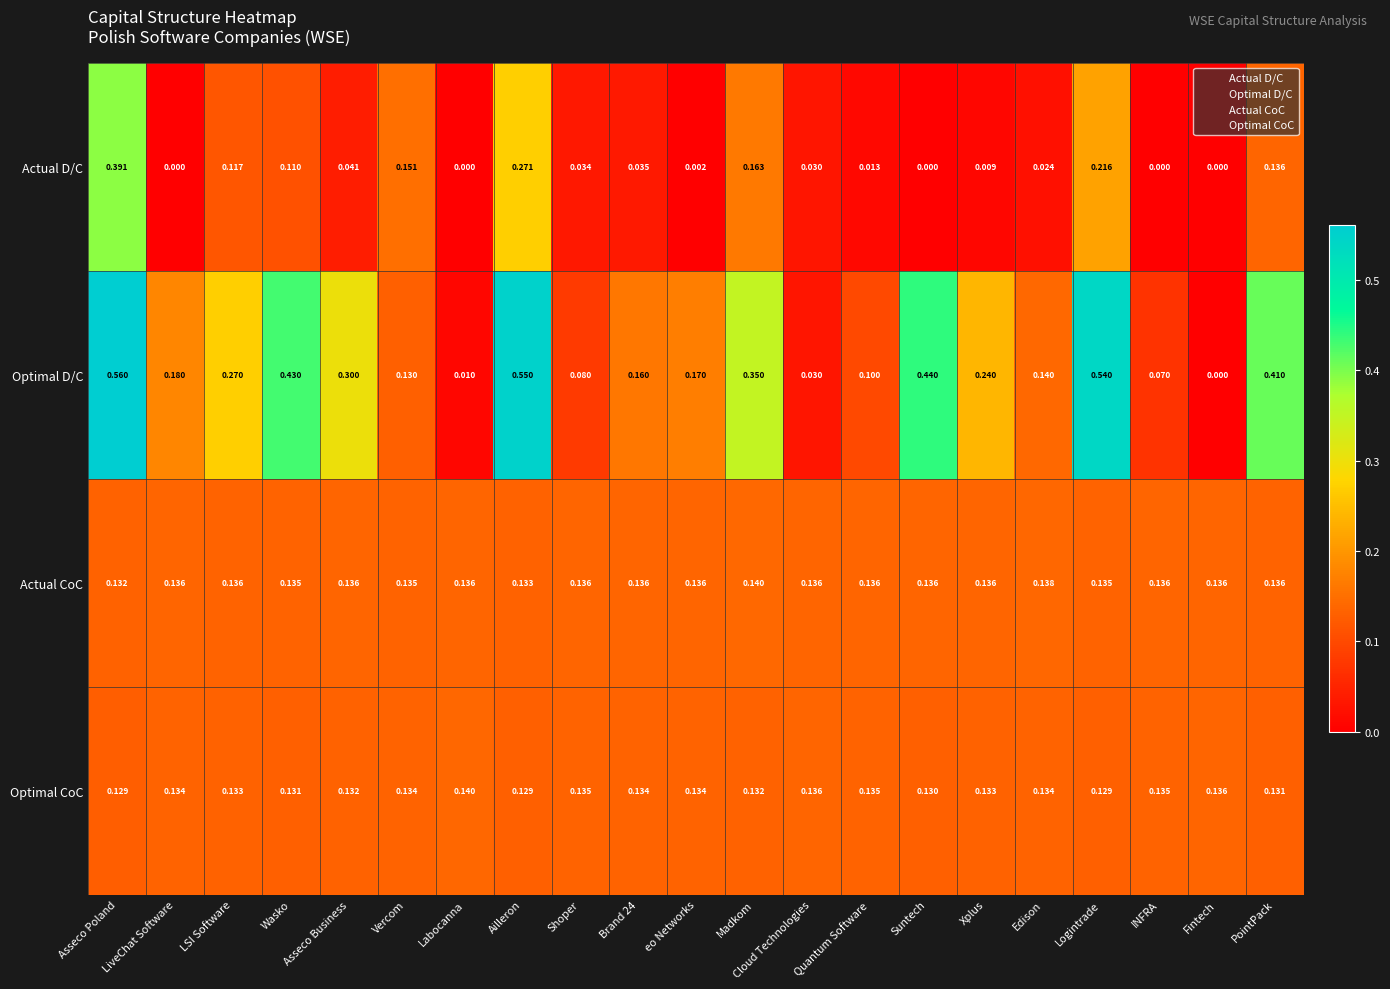

The value of Optimal CoC at Cloud Technologies is 4.3. True or false?

False